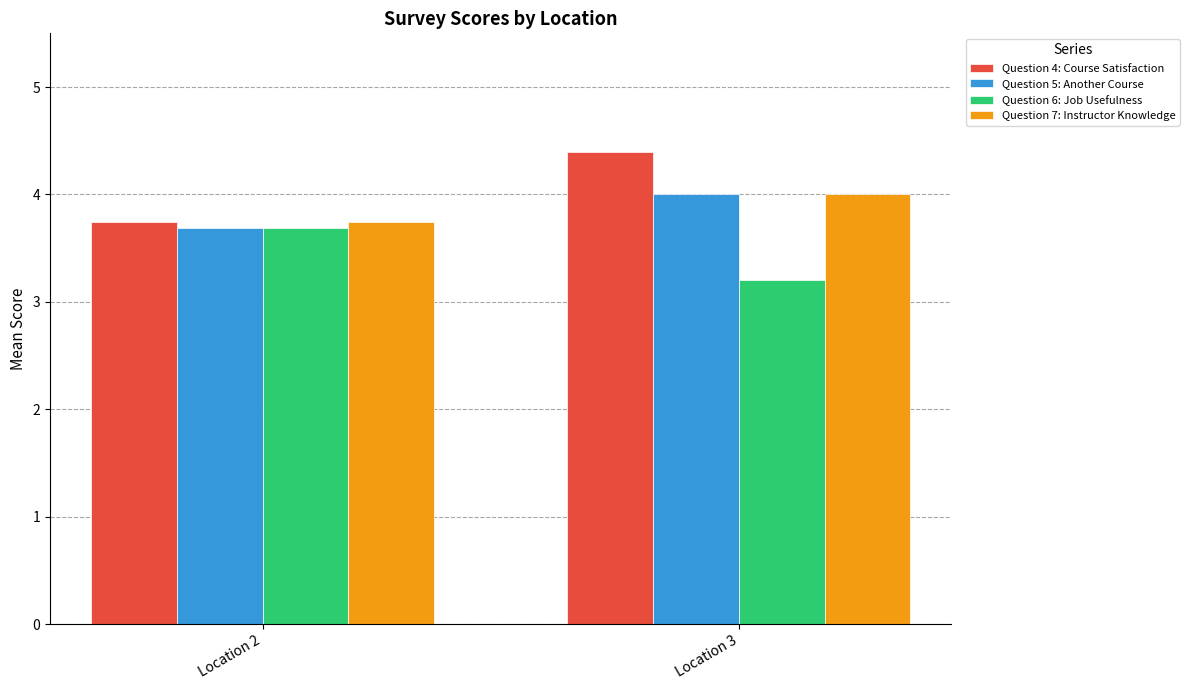

Between Location 2 and Location 3, which series saw the biggest shift?

Question 4: Course Satisfaction